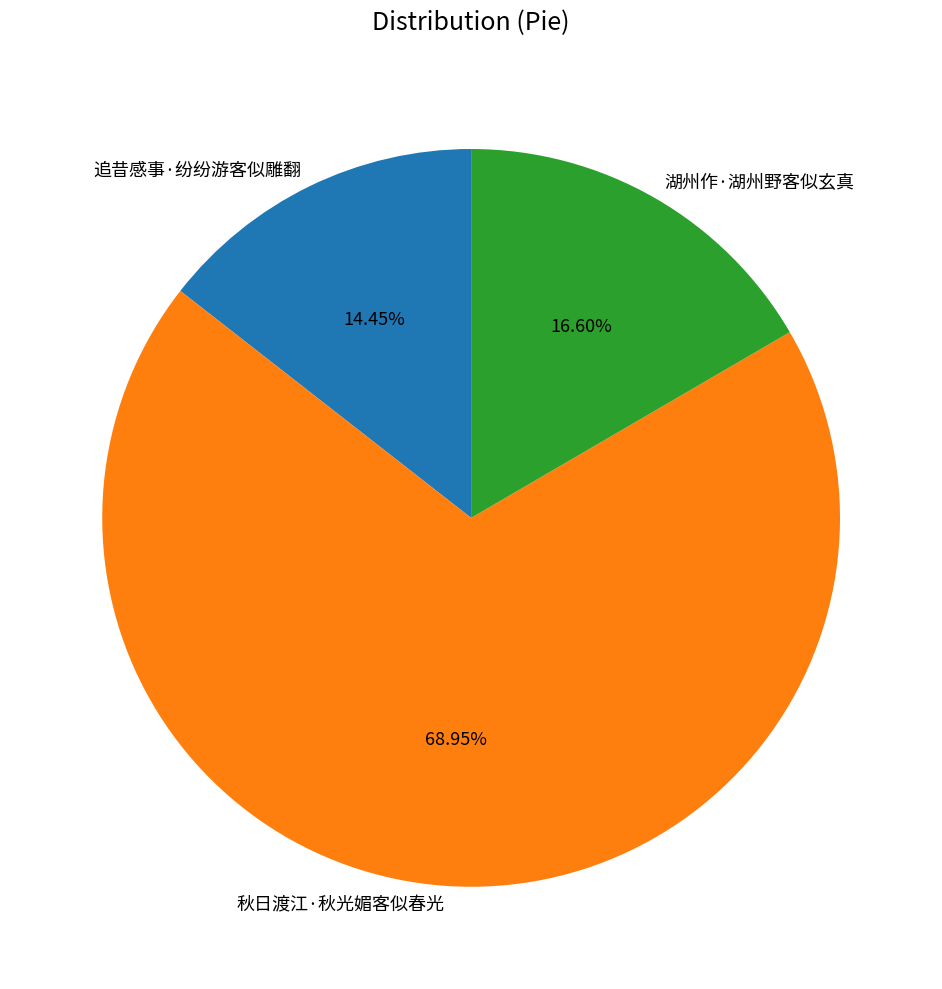

To the nearest percent, what is the combined percentage of 秋日渡江·秋光媚客似春光 and 追昔感事·纷纷游客似雕翻?

83%